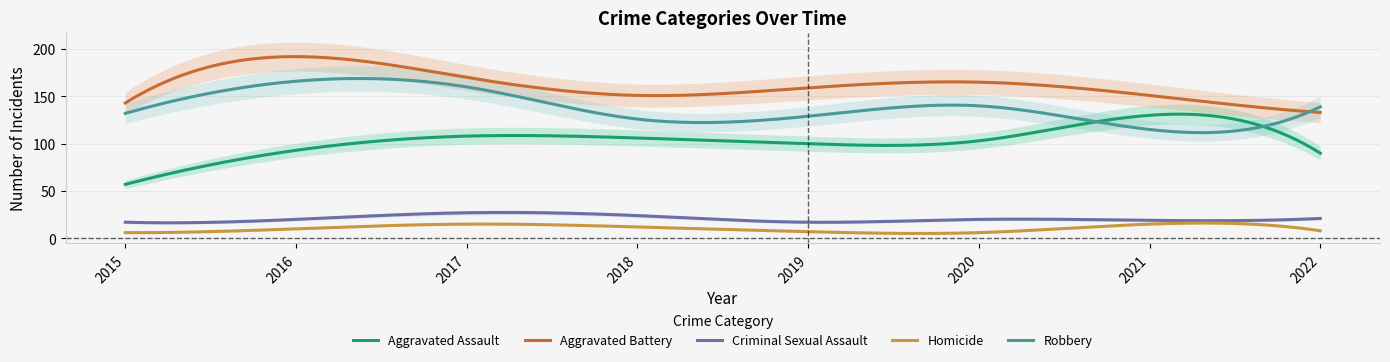

Is it true that Criminal Sexual Assault equals 29 at 2016?

False